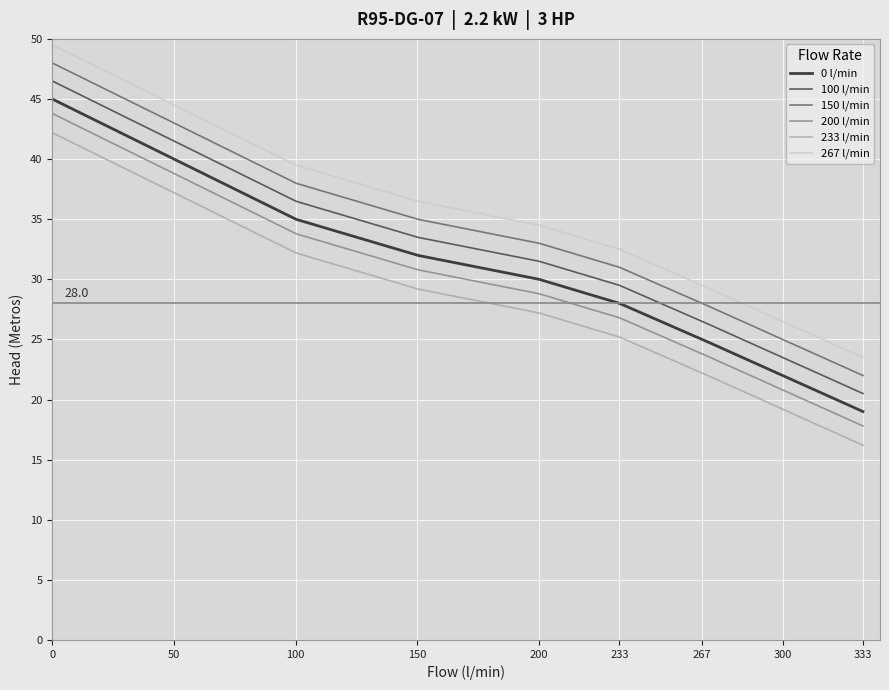

True or false: 200 l/min and 267 l/min cross at least once.

False